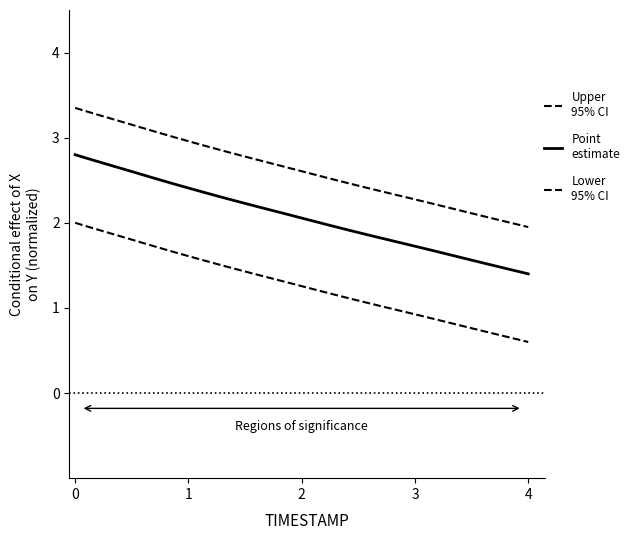

How many lines are shown in the chart?

3